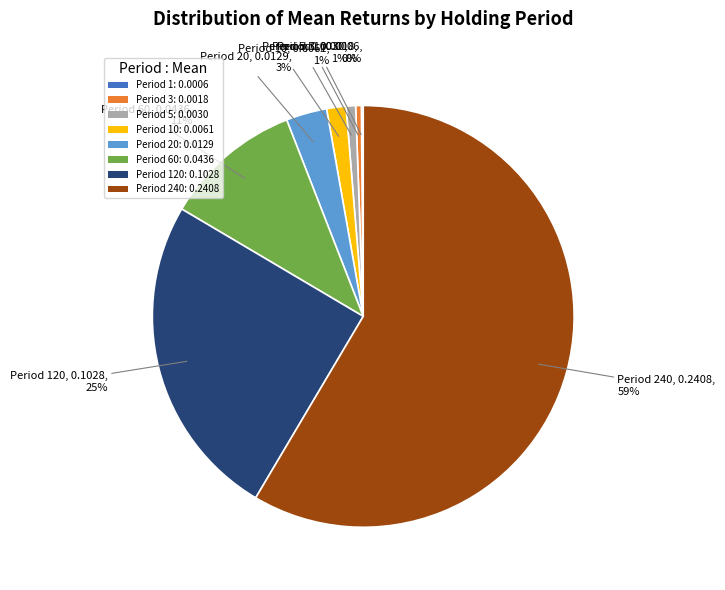

Between Period 120: 0.1028 and Period 60: 0.0436, which is larger?

Period 120: 0.1028